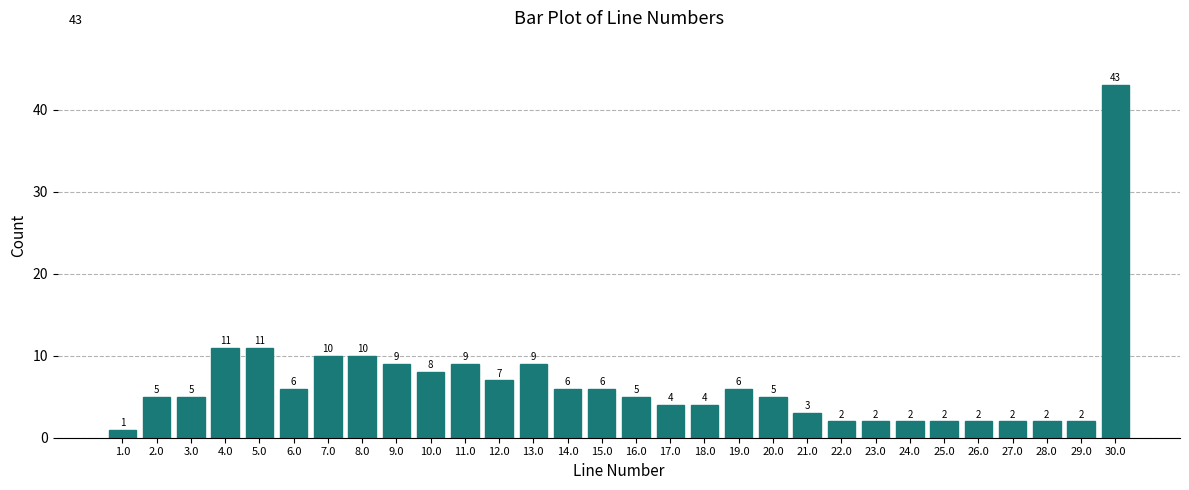

Reading left to right, what are all the values shown in this chart?

1	5	5	11	11	6	10	10	9	8	9	7	9	6	6	5	4	4	6	5	3	2	2	2	2	2	2	2	2	43